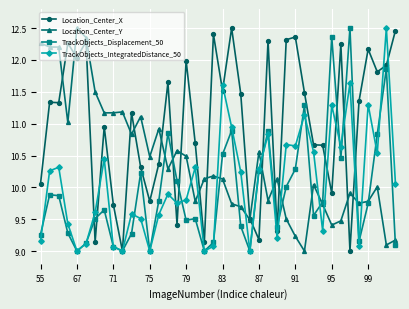

Which series has the largest total across all categories?

Location_Center_X